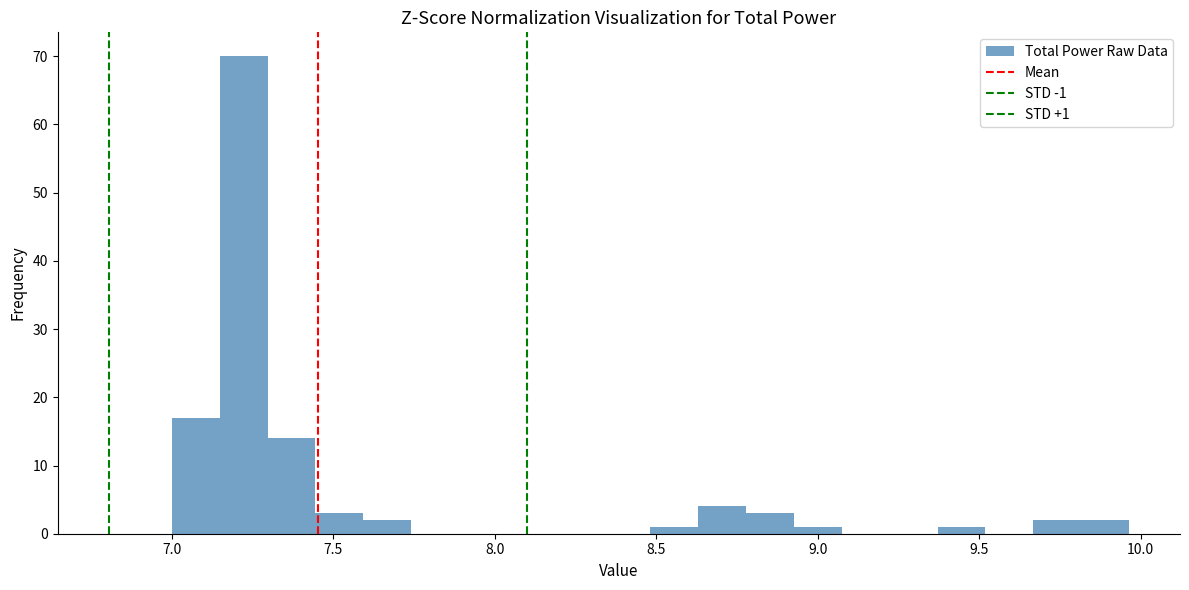

Around what value on the x-axis is the tallest bar? Give the approximate position of its centre, as read against the axis.

7.20